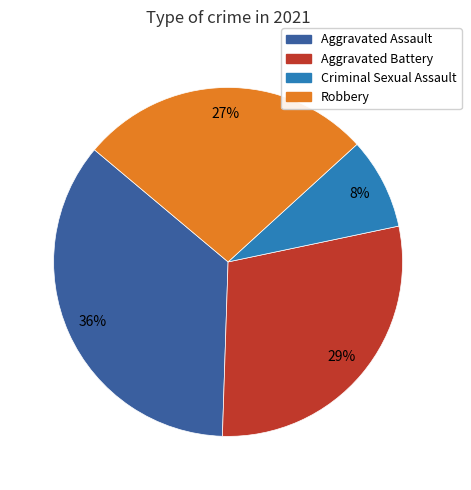

Which slice is the smallest?

Criminal Sexual Assault